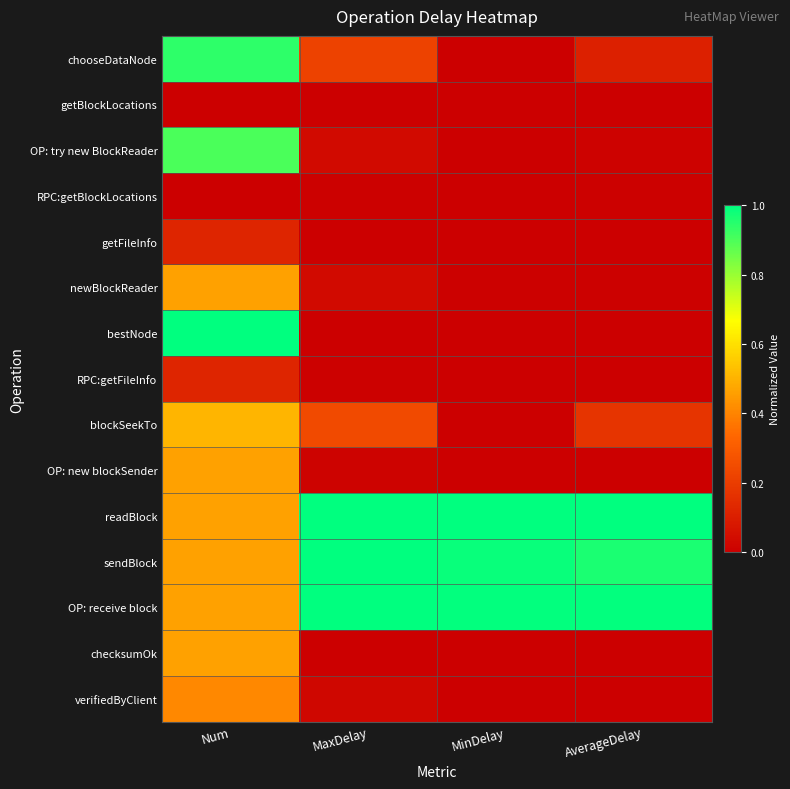

What is the total value across all series at Num?

6.8